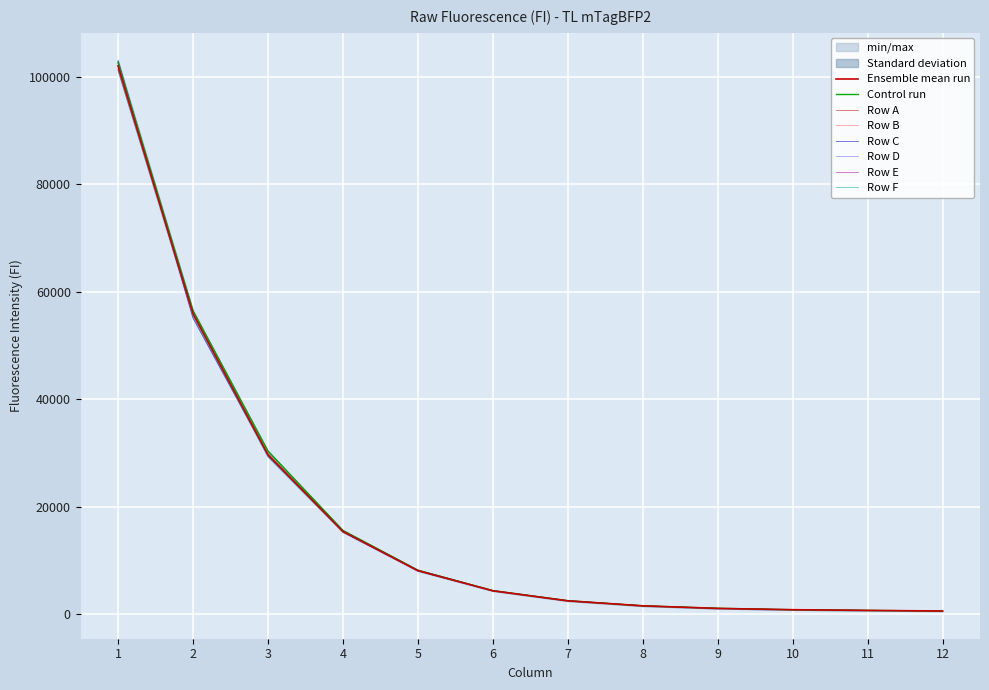

Which series has the largest total across all categories?

Row A